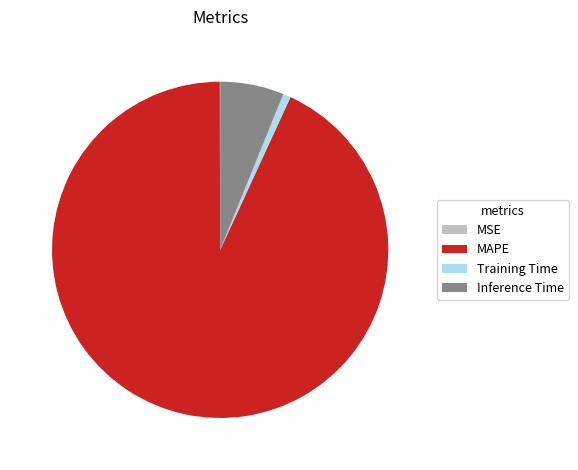

Is there a majority slice in this chart?

Yes